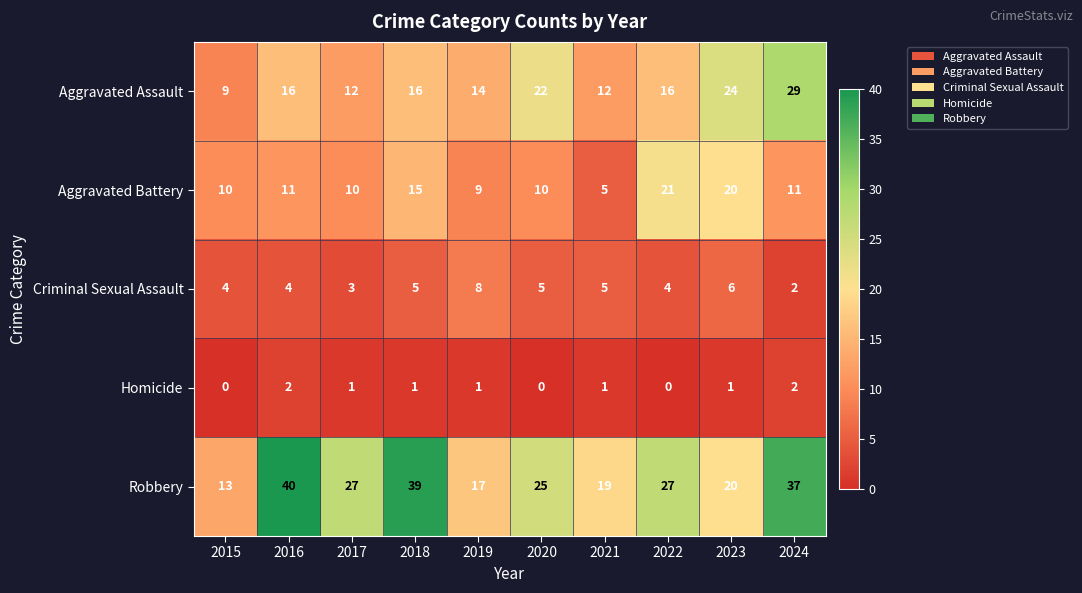

What is the lowest value of the Robbery series?

13